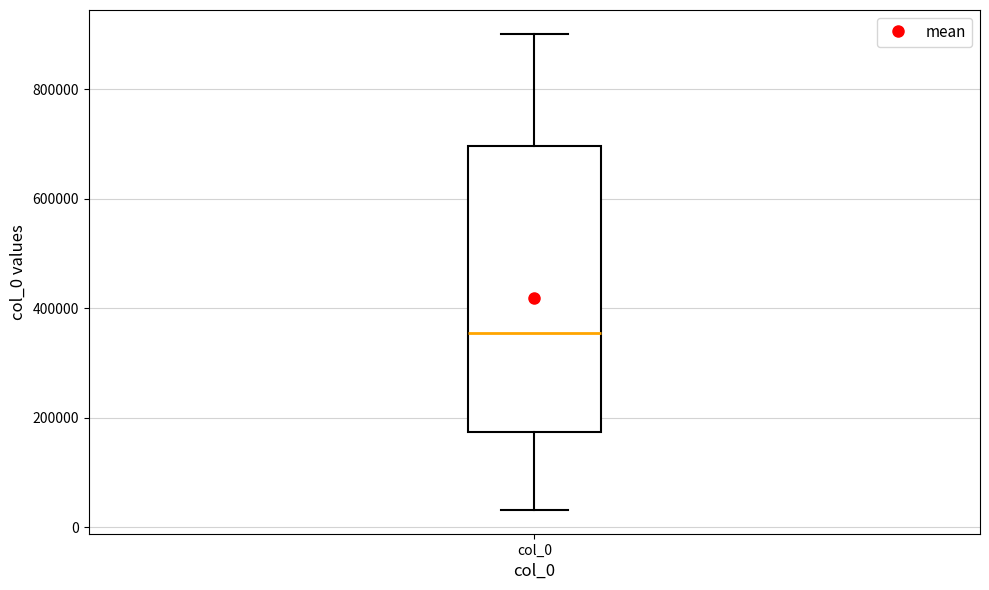

Where does the upper whisker of the box for col_0 end on the y-axis? The values are not printed on the chart, so give them approximately, as read against the axis.

900000